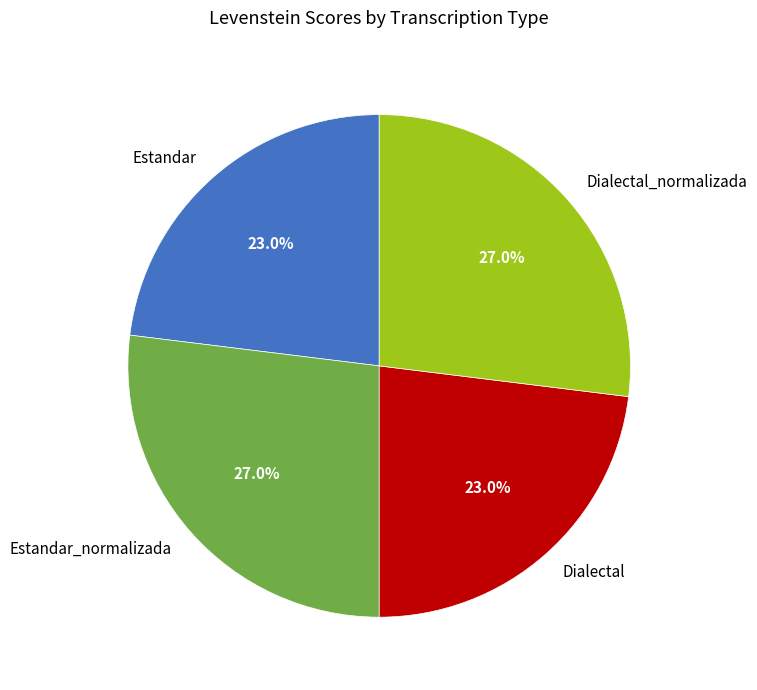

Does Dialectal represent more than half of the total?

No